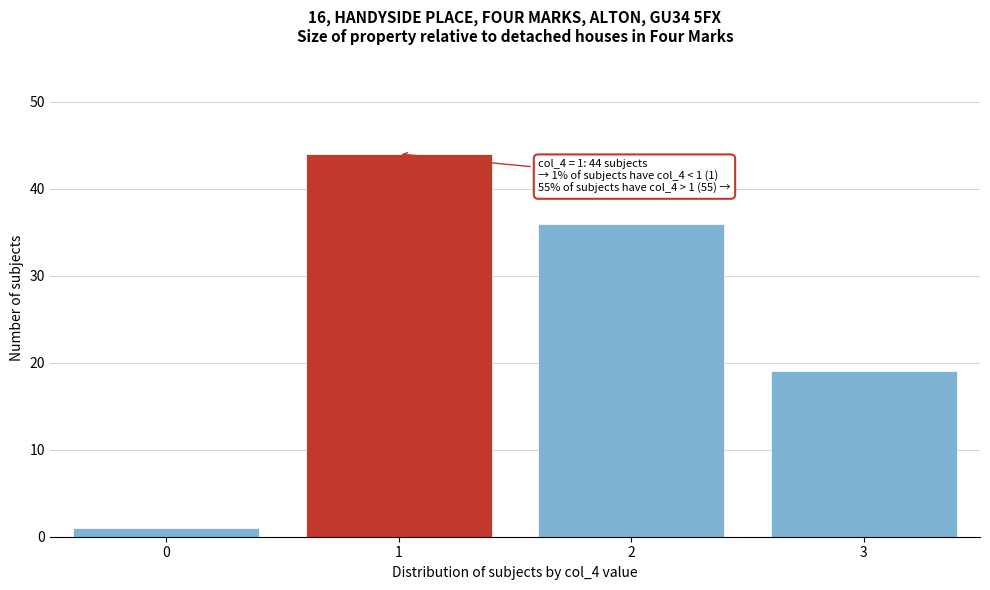

Reading left to right, what are all the values shown in this chart?

1	44	36	19